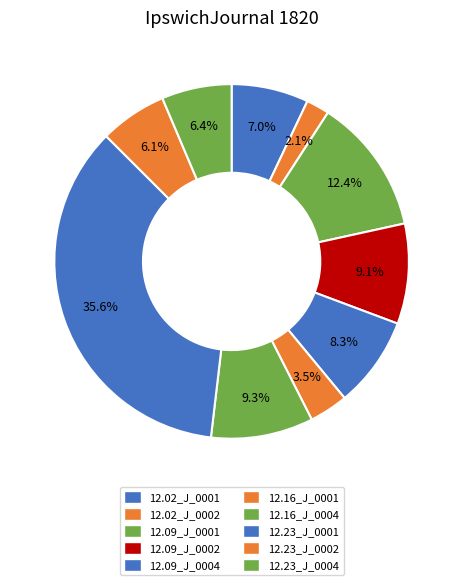

Count the number of slices in the pie.

10